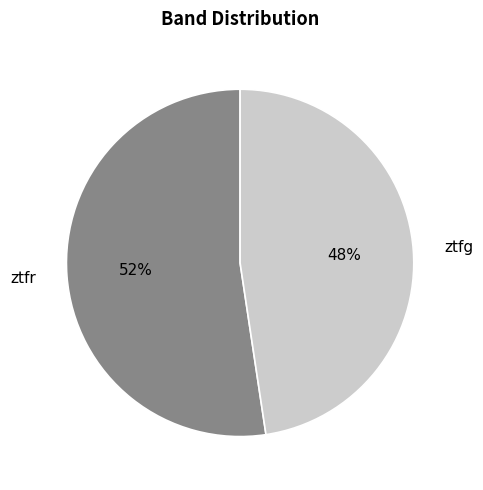

Approximately how many times larger is the value at ztfg compared to ztfr?

0.9